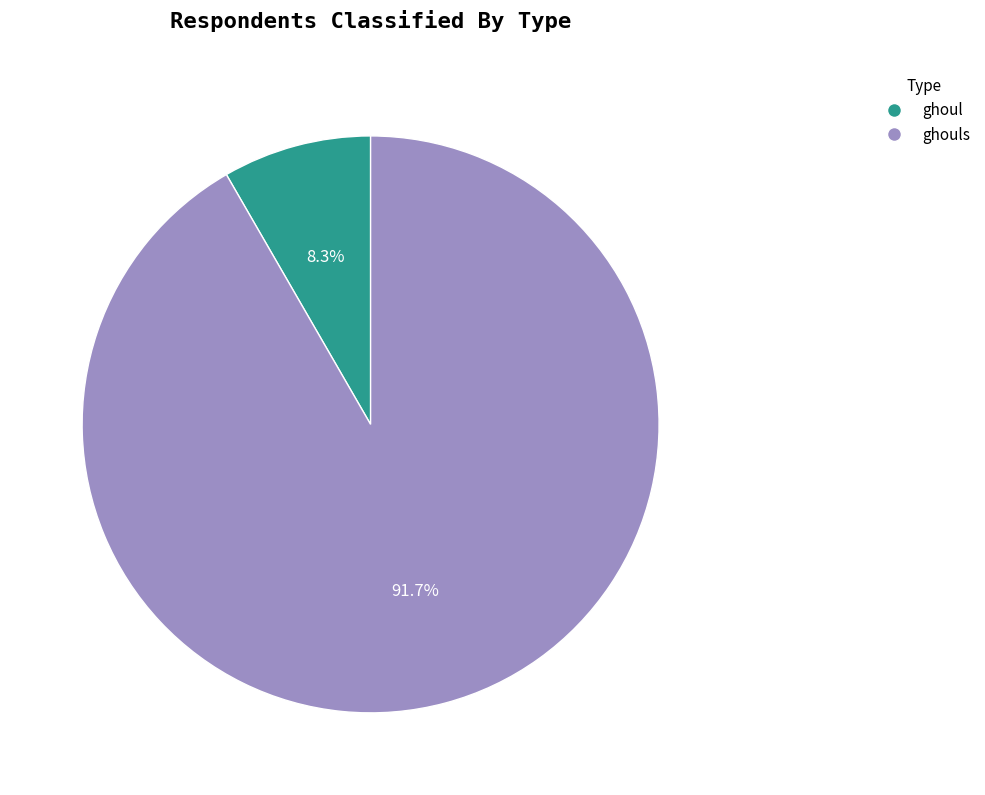

How many segments does this pie chart have?

2